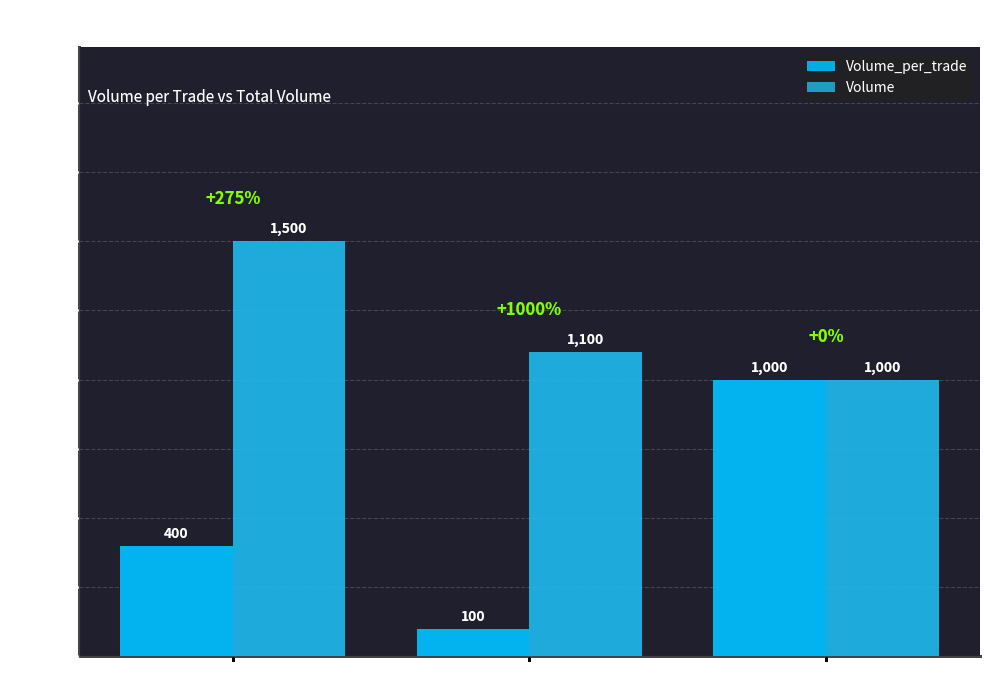

Which category has the lowest value in the Volume series?

2021-10-05 06:45